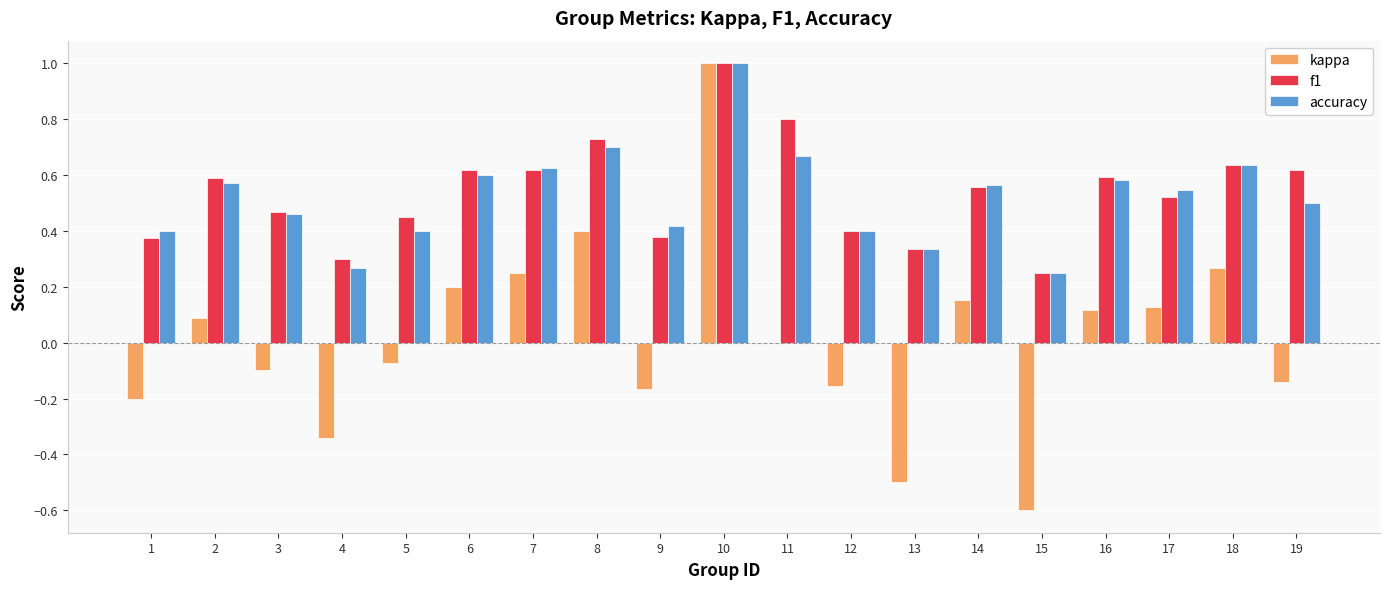

At which category is the sum across all series the highest?

10